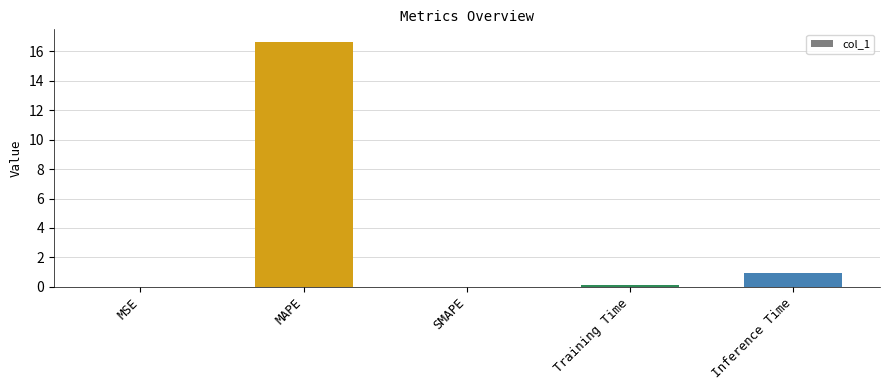

What is the greatest value displayed?

16.7